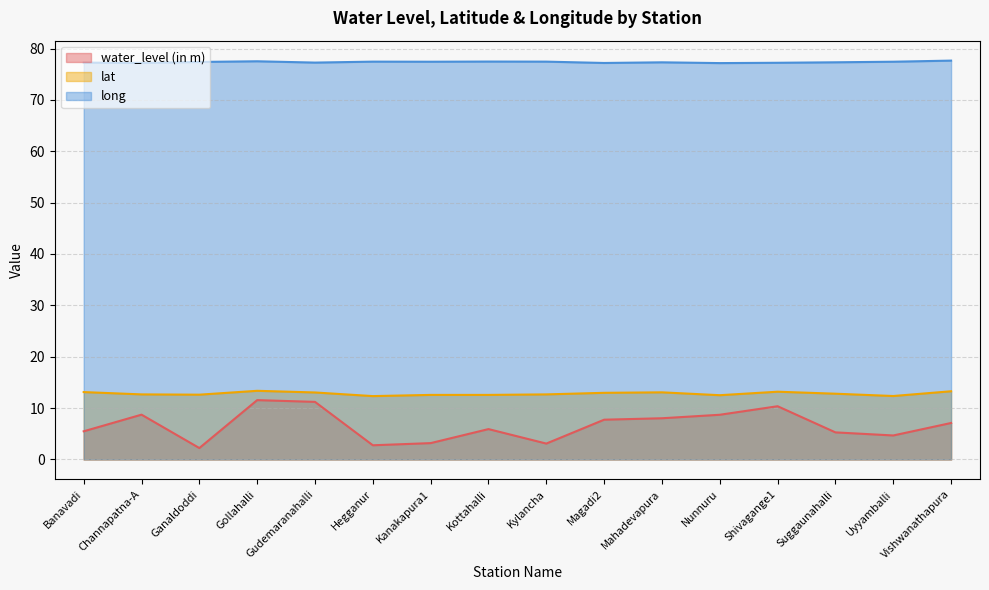

Where is water_level (in m) nearest to the value 6?

Kottahalli